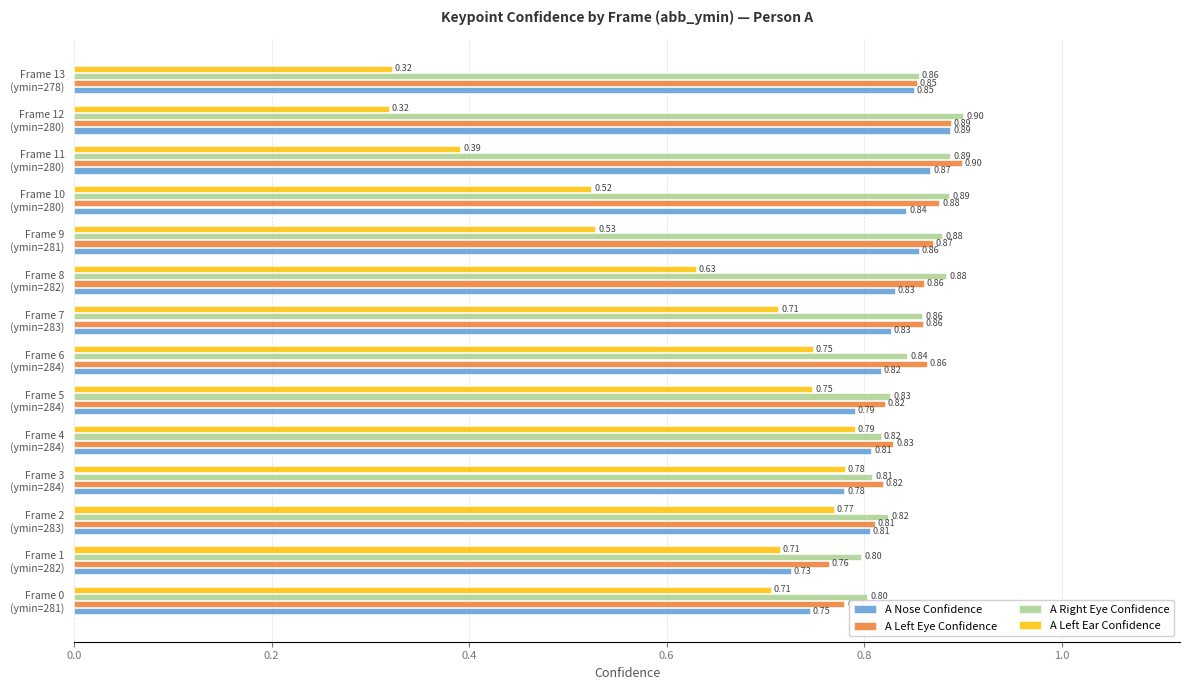

What is the sum of all A Right Eye Confidence values?

11.9